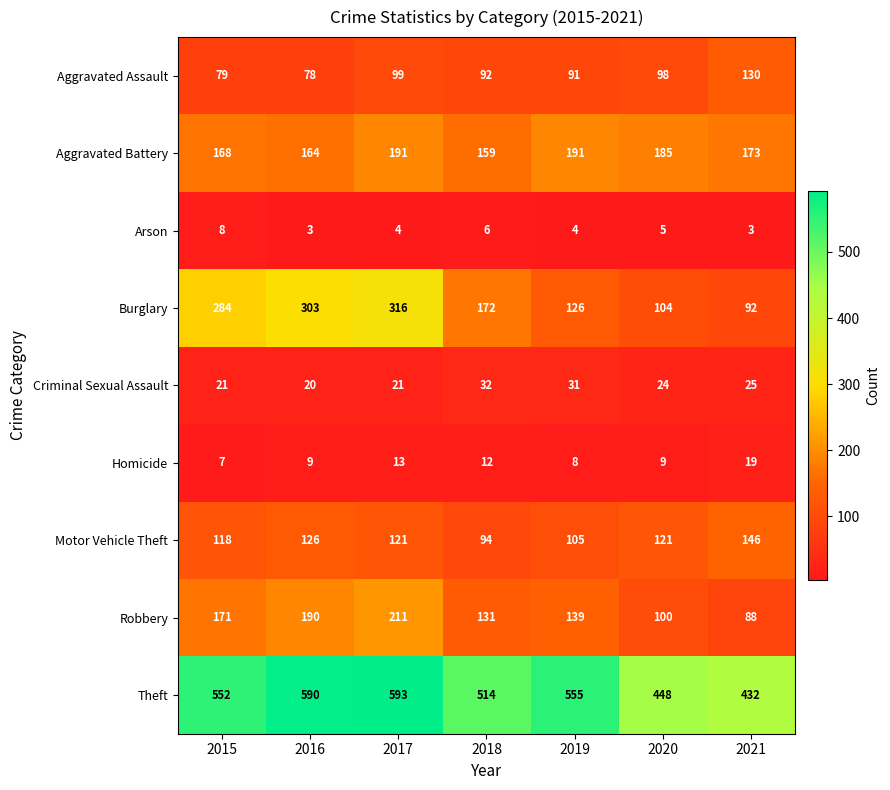

Is it true that Criminal Sexual Assault equals 25 at 2021?

True